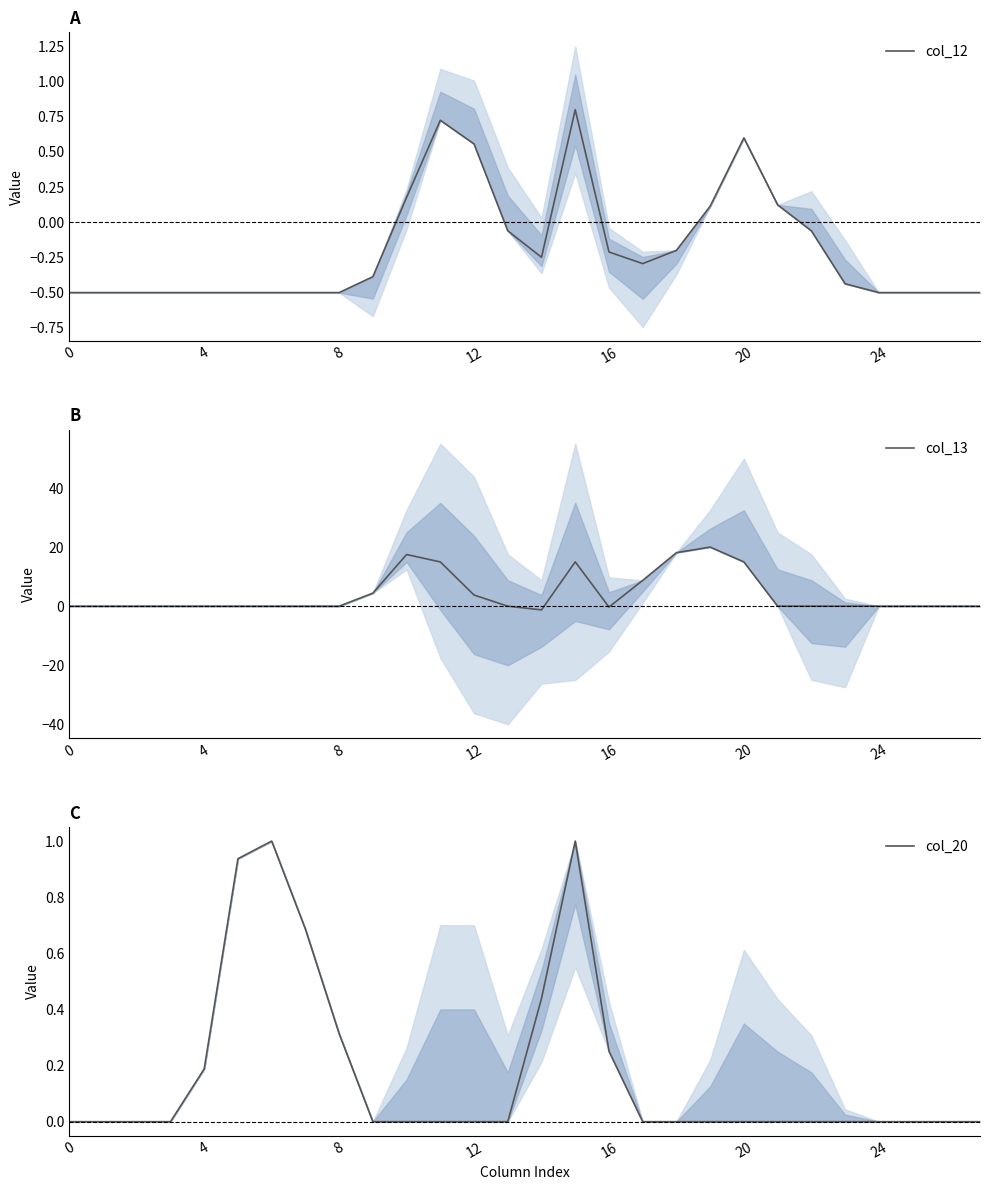

What is the difference between the highest and lowest values at 16?

0.7